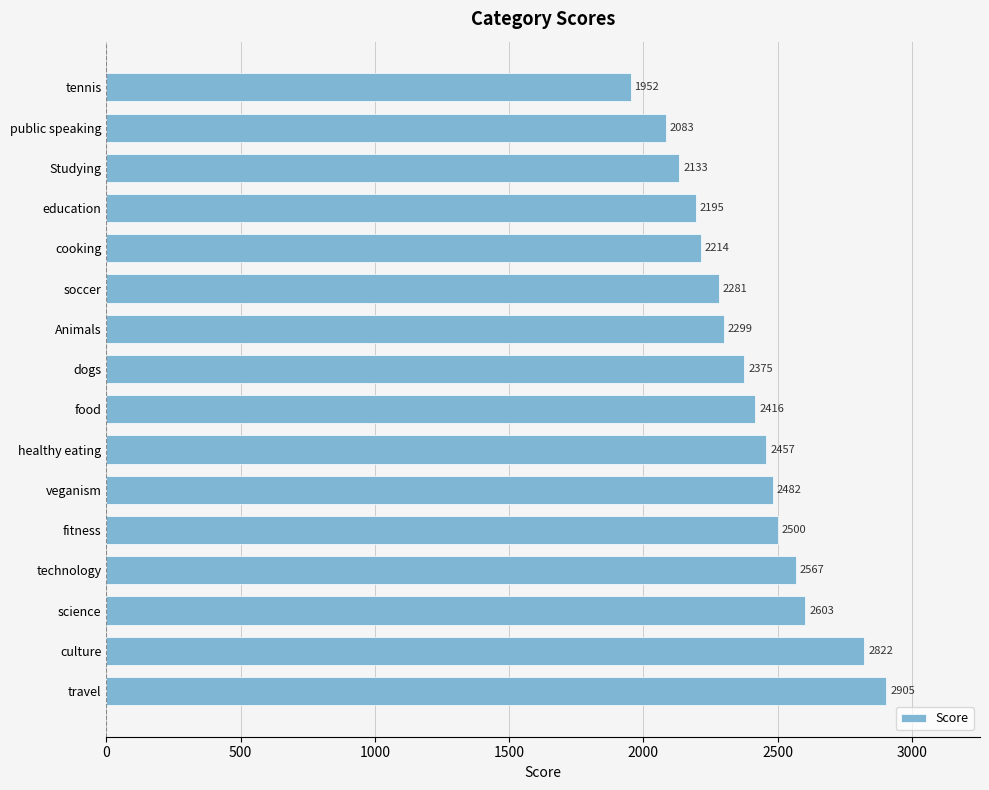

How many series are shown in this chart?

1